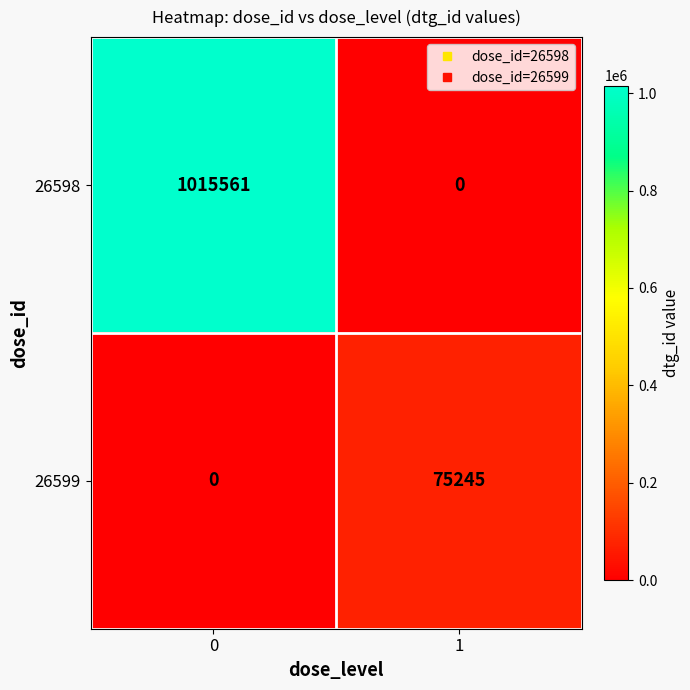

At how many categories does at least one series exceed 885485?

1